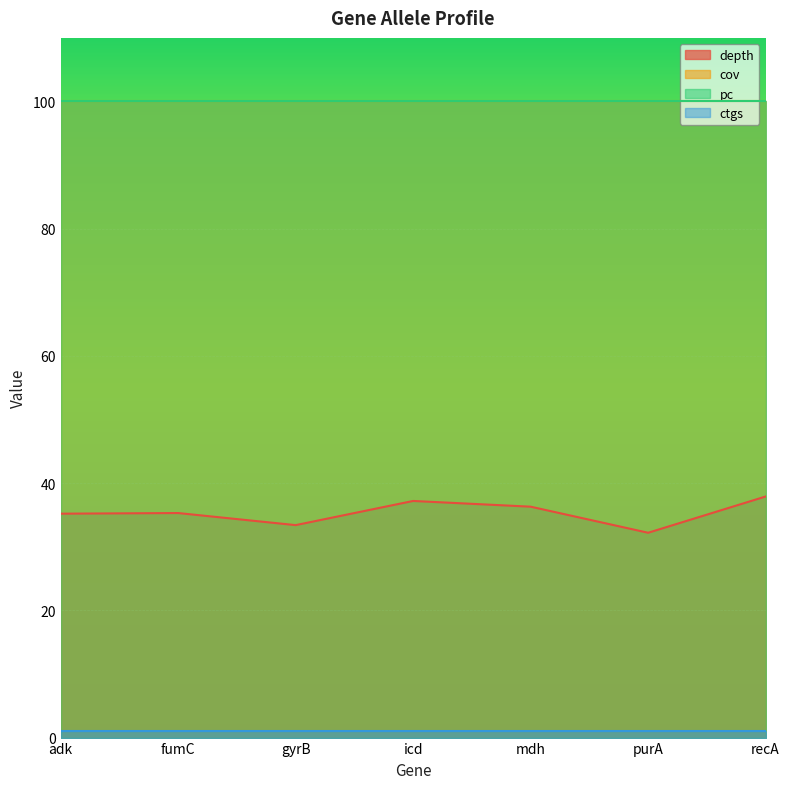

What is the value of the pc point at the 5th from the left?

100.0